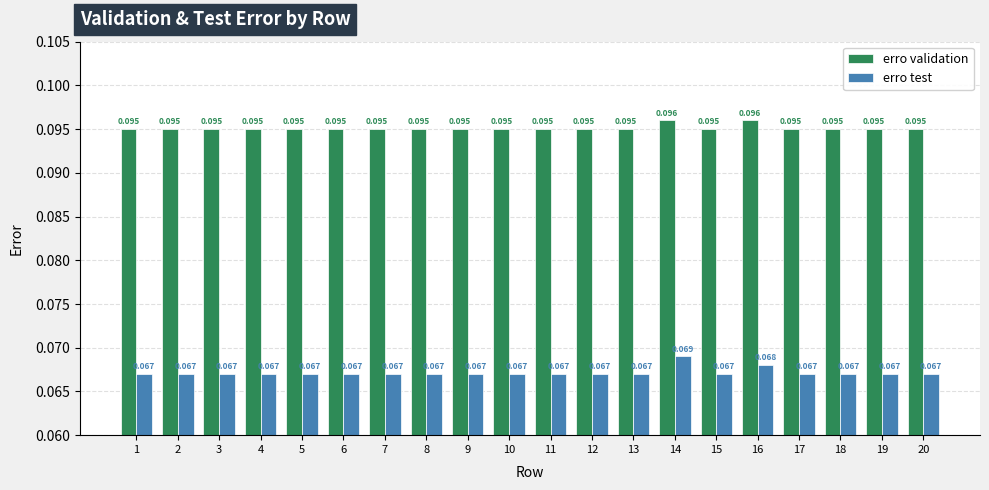

Which series has the widest spread of values?

erro test